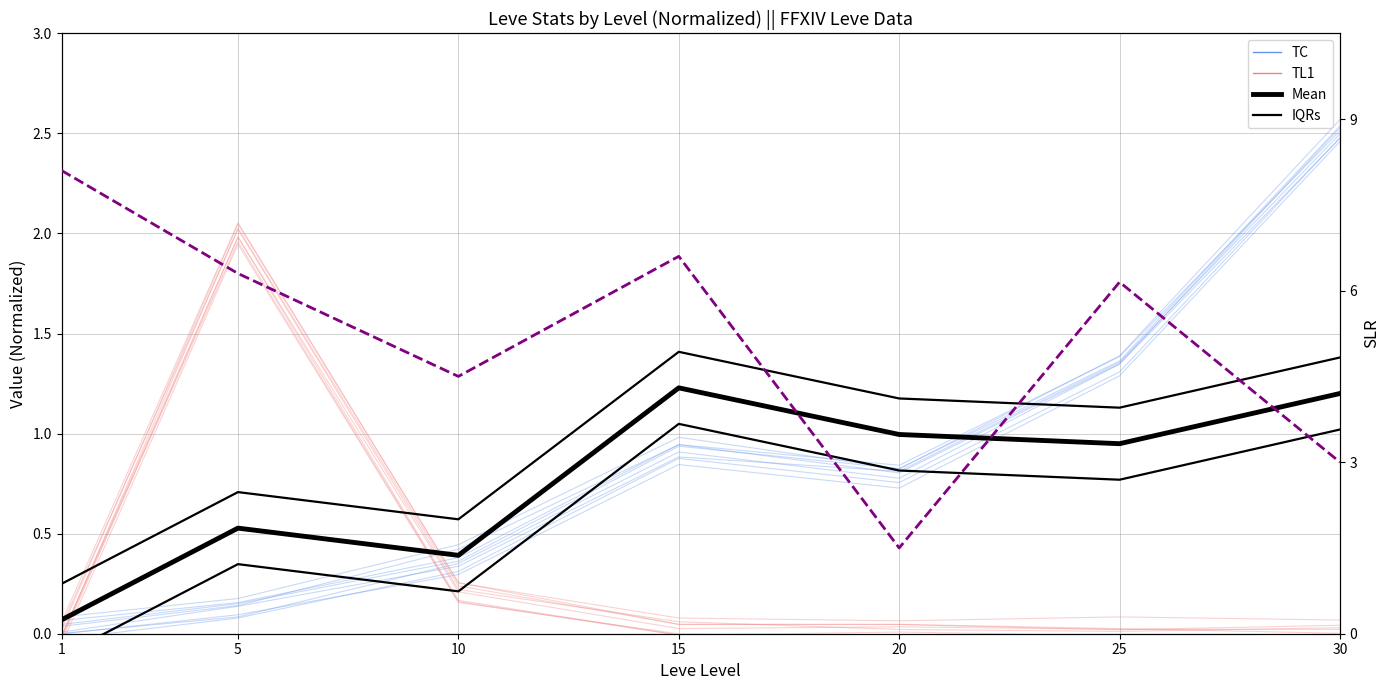

The value of Mean at 15 is 2.1. True or false?

False